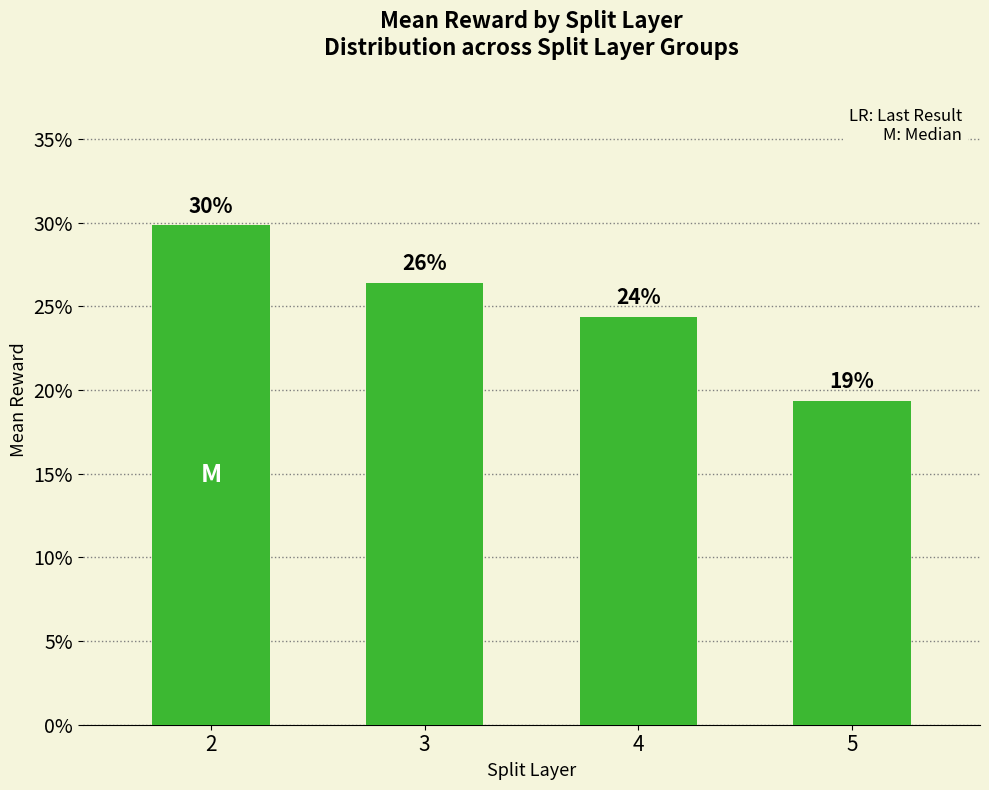

What is the greatest value displayed?

29.8